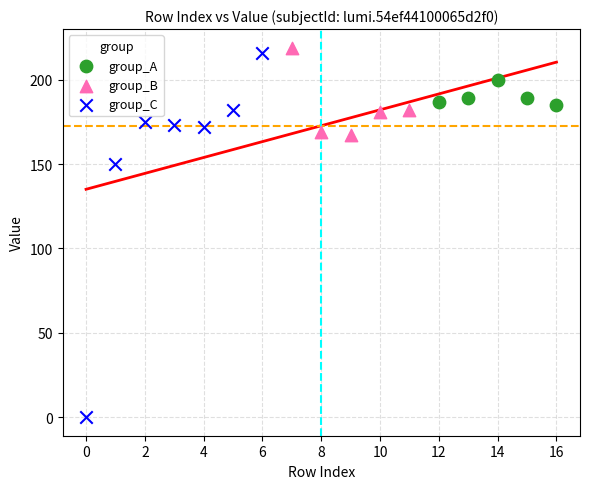

Which series contains the lowest Y value?

group_C